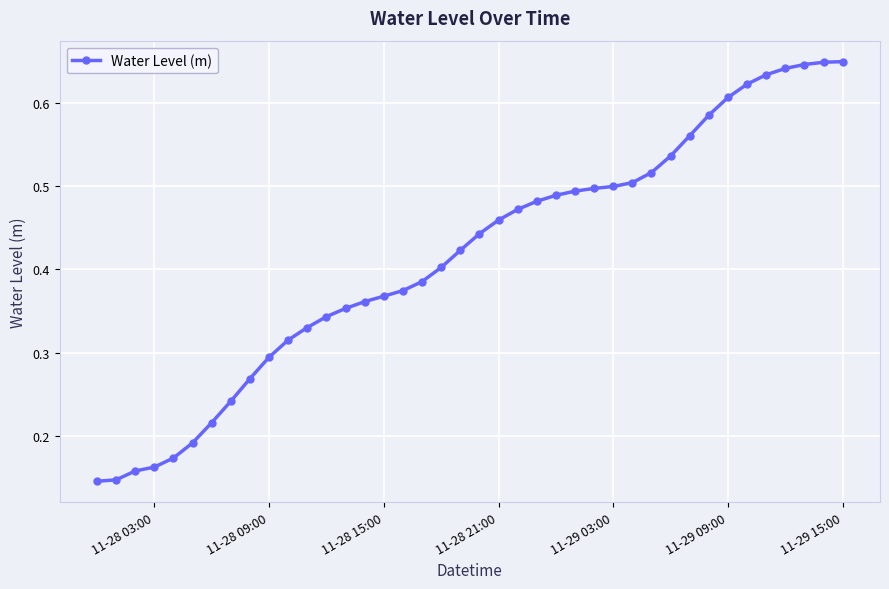

Count the values in the range 0 to 1.

40